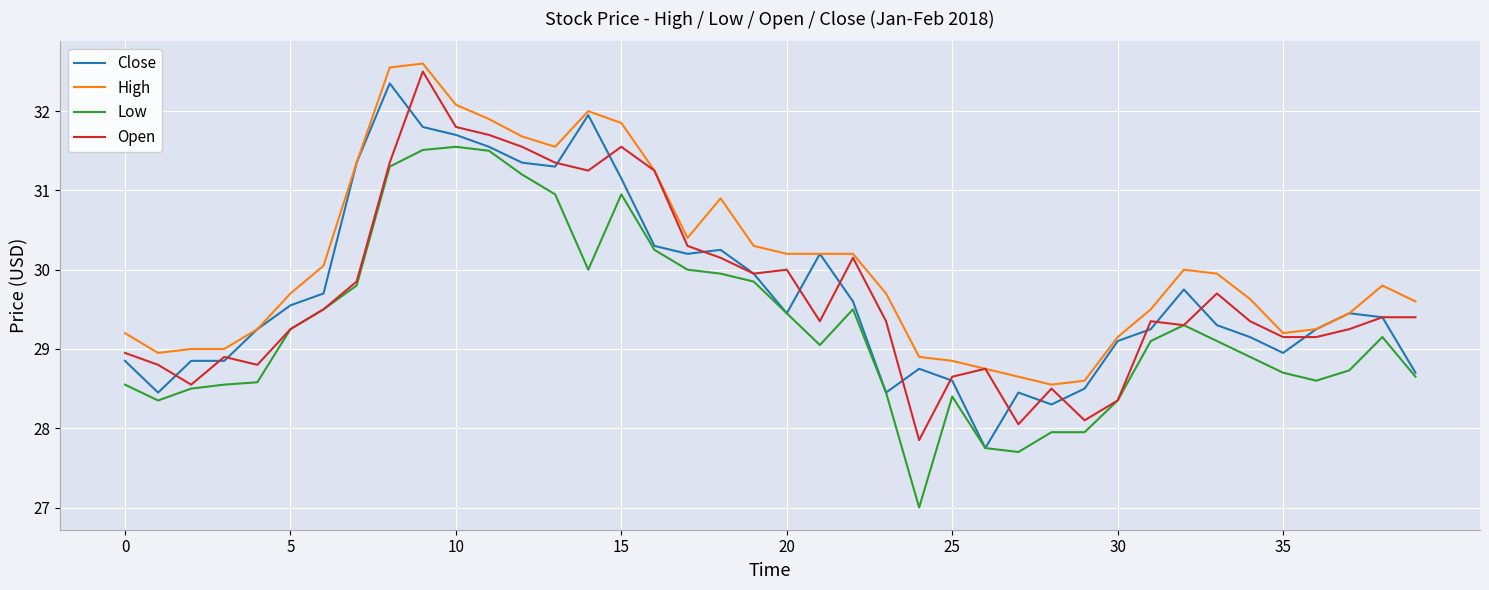

Which series has the largest total across all categories?

High